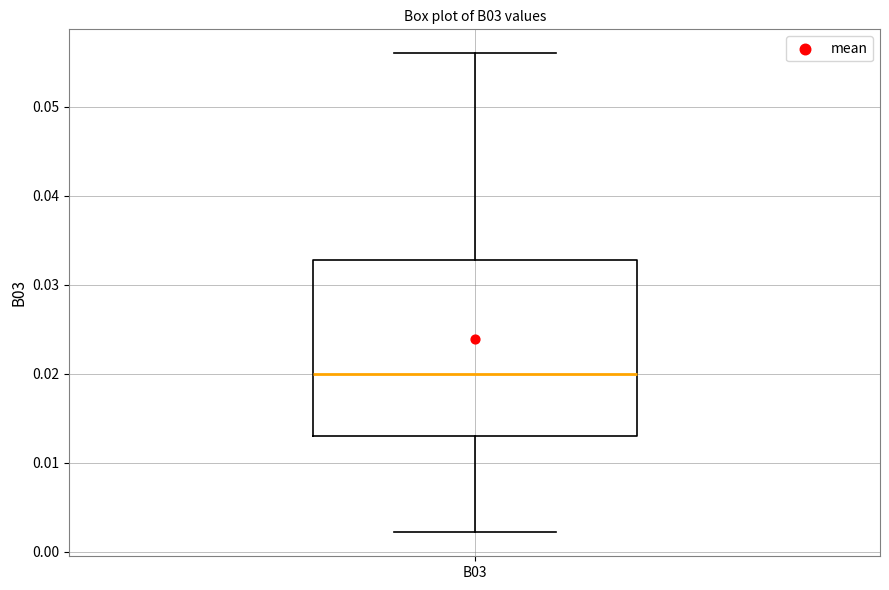

Read this box plot against the y-axis: the position of the median line, the range covered by the box, and the ends of both whiskers. The values are not printed on the chart, so give them approximately, as read against the axis.

median 0.020, box 0.013 to 0.033, whiskers 0.002 to 0.056